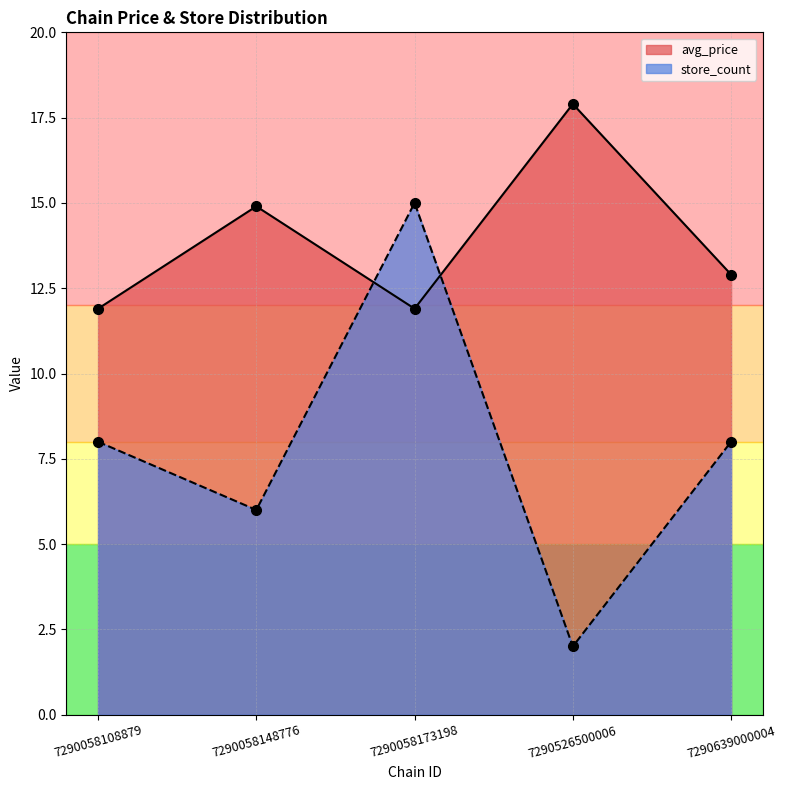

How many lines are shown in the chart?

2